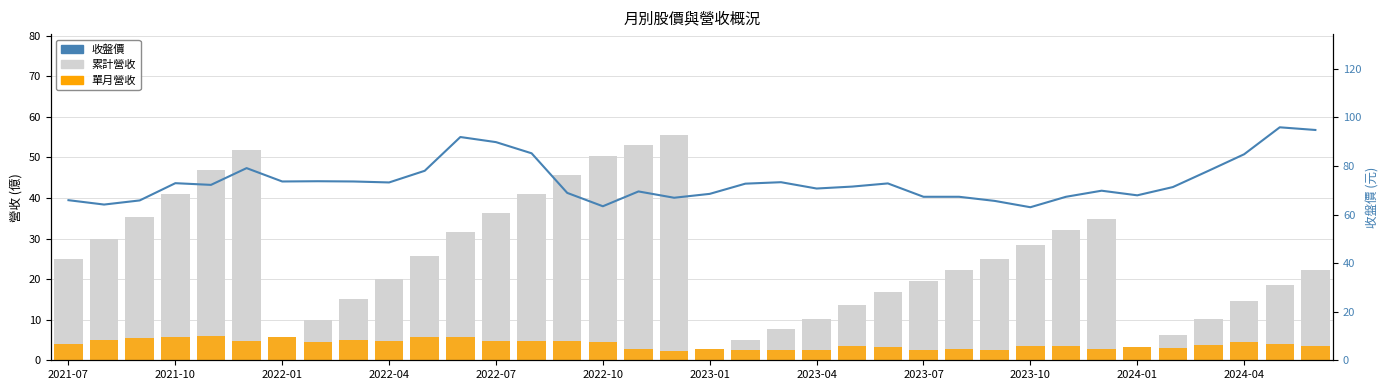

The value of 單月營收 at 2022-10 is 4.6. True or false?

True